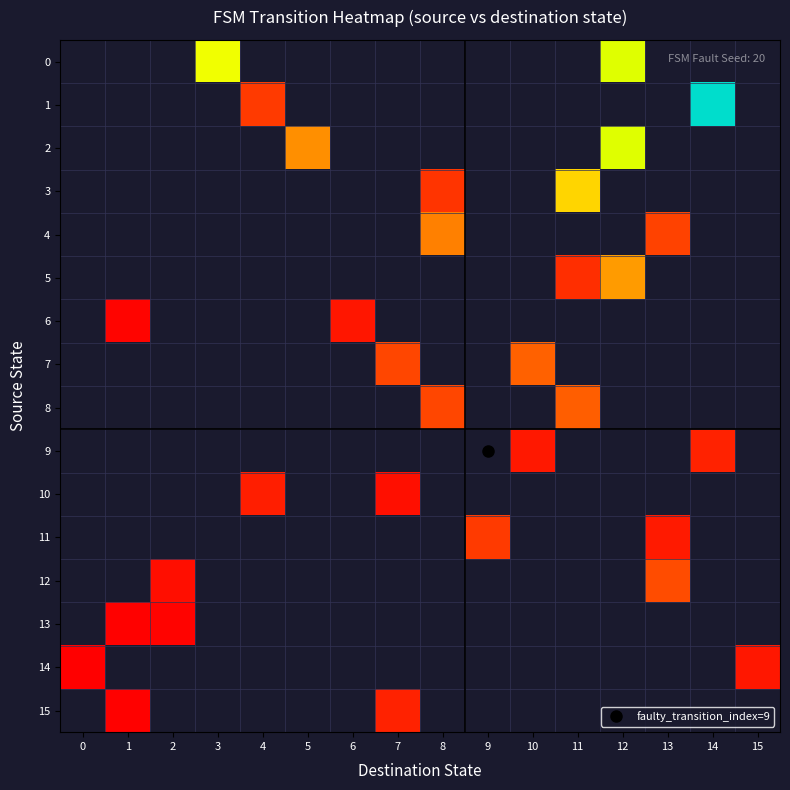

How many distinct data groups are displayed?

16